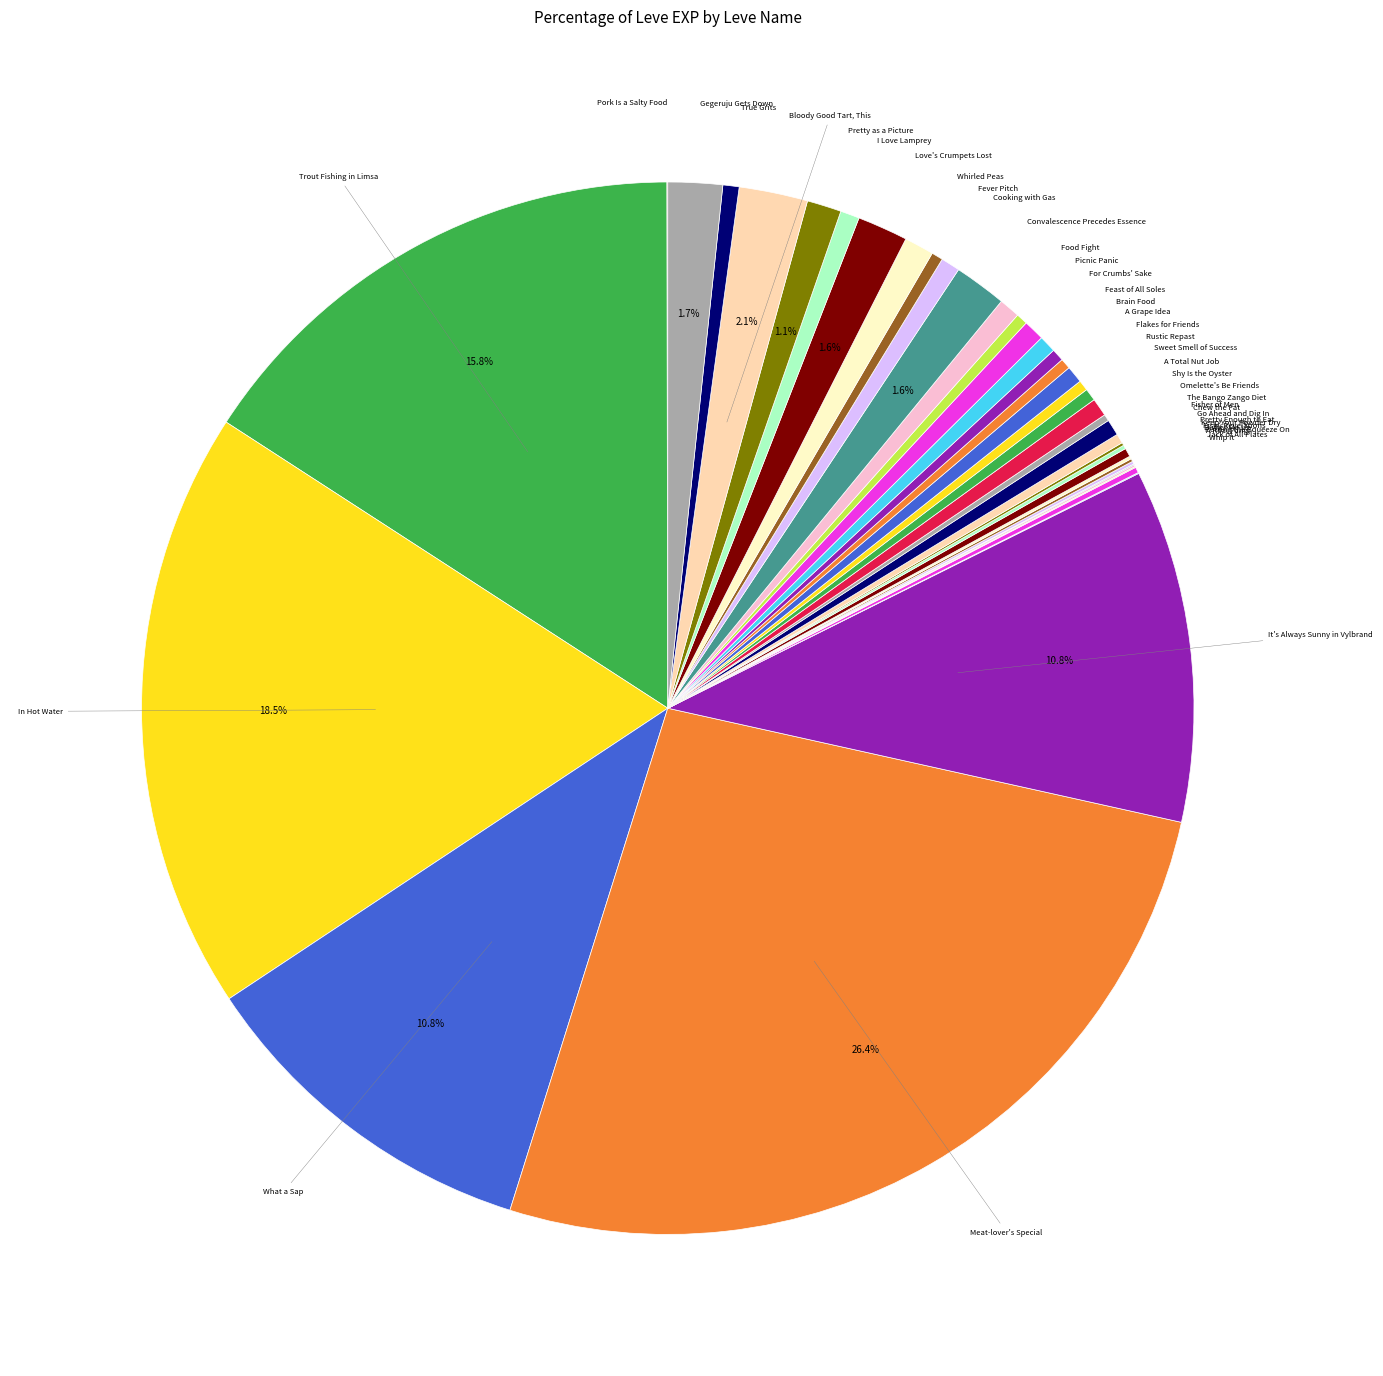

Count the number of slices in the pie.

40